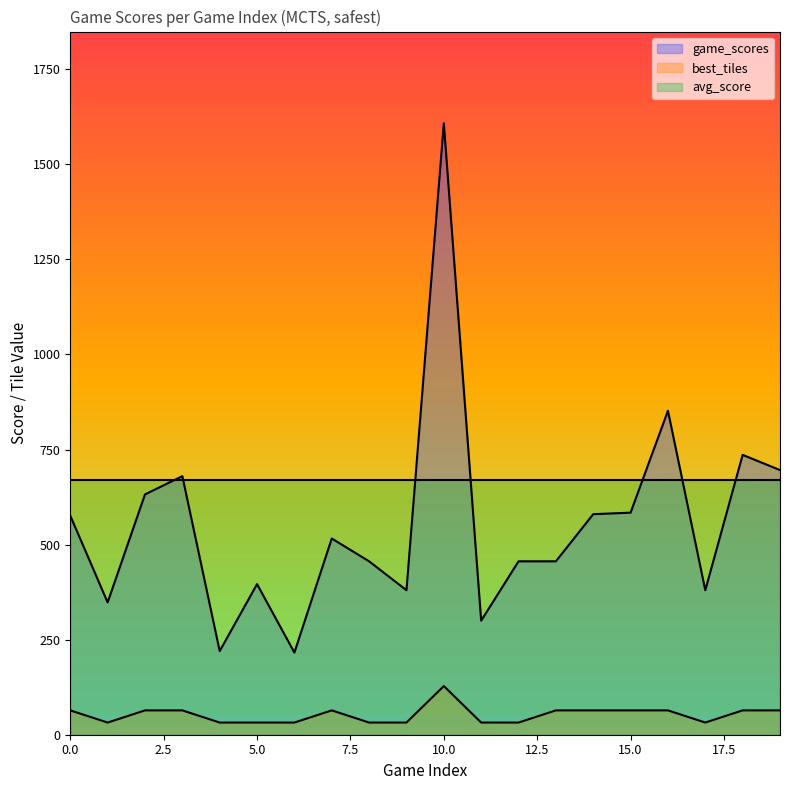

What is the highest value of the game_scores series?

1608.0